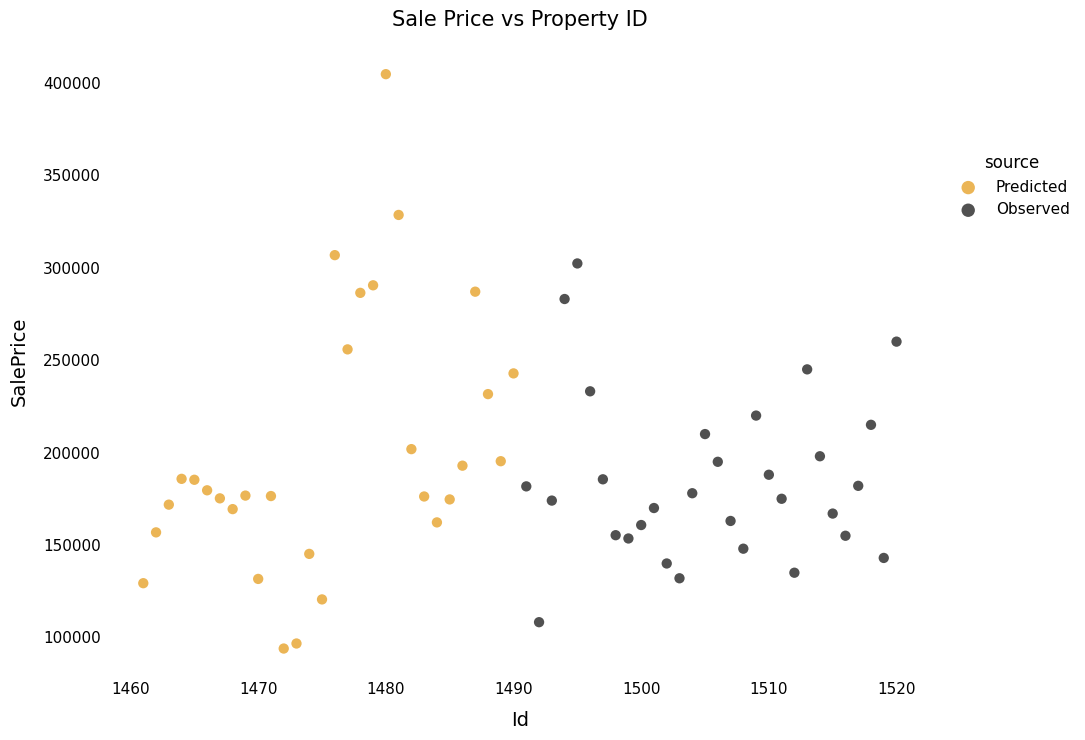

Which series contains the lowest Y value?

Predicted